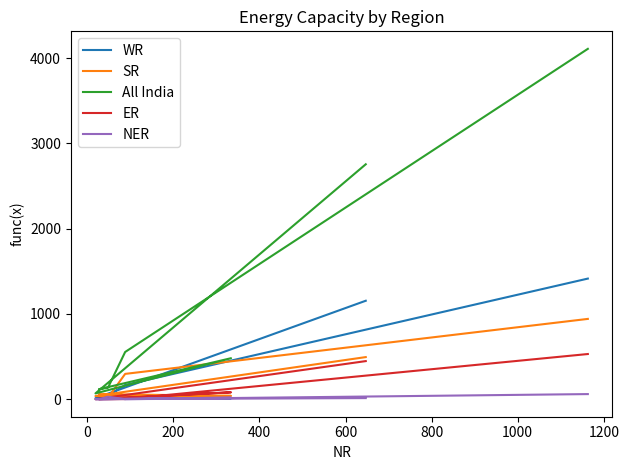

Which series changed the most between 0 and 400?

All India